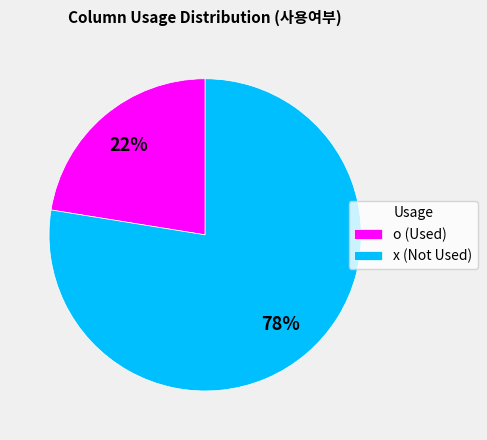

To the nearest percent, what percentage of the pie is x?

78%